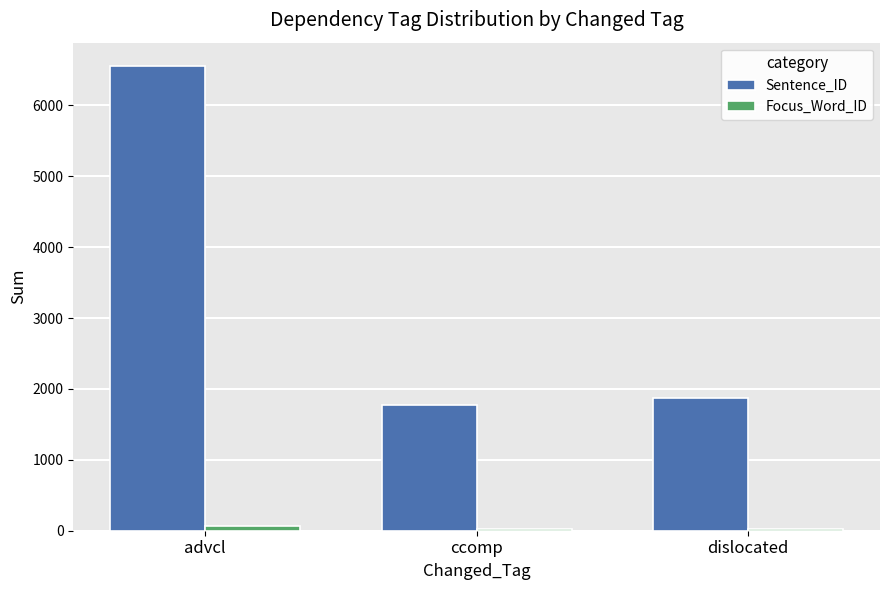

What is the maximum value for Sentence_ID?

6556